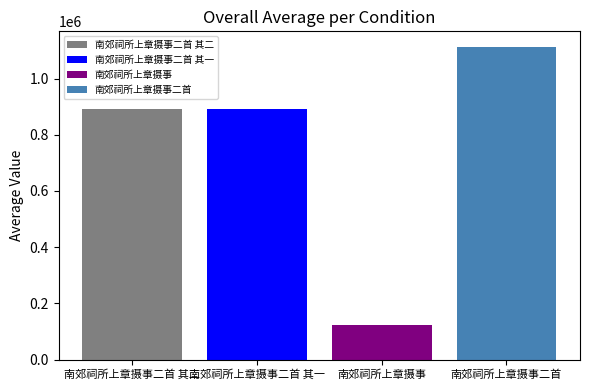

Which series has the largest range (max minus min)?

南郊祠所上章摄事二首 其二